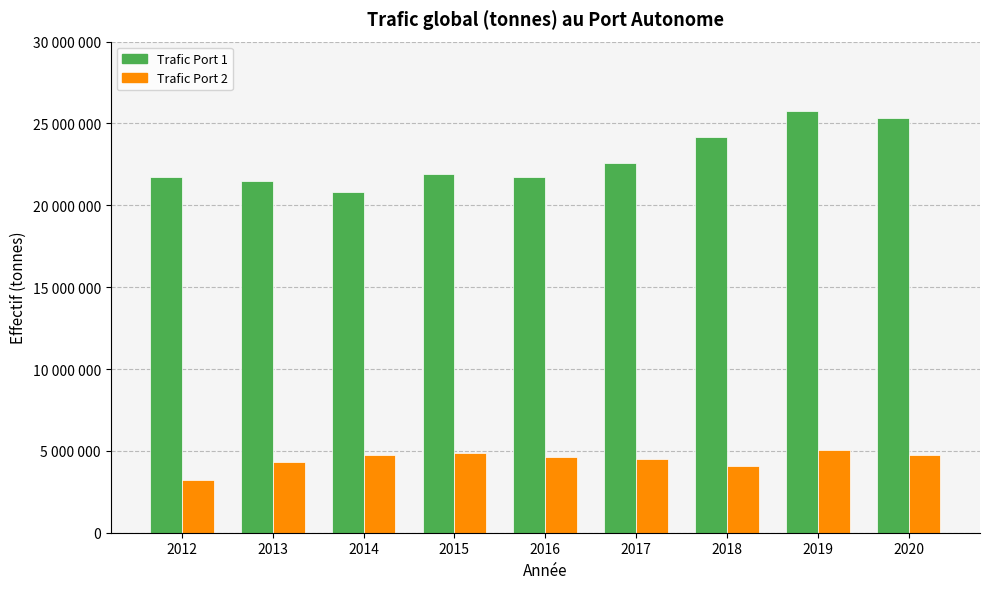

What is the total value across all series at 2016?

26346581